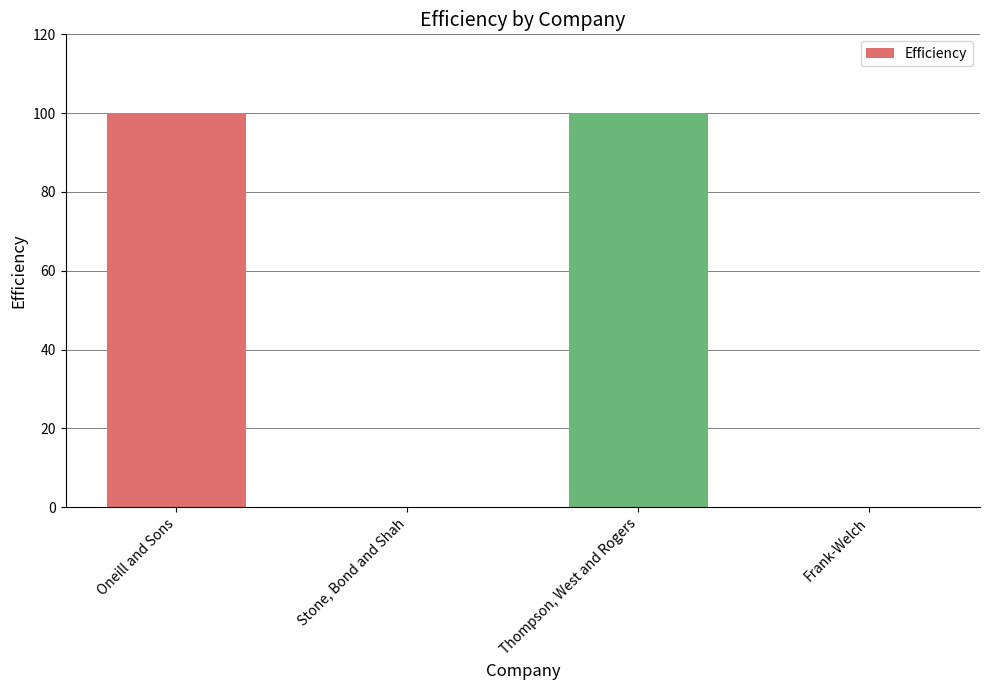

What is the sum of the values at Stone, Bond and Shah and Oneill and Sons?

100